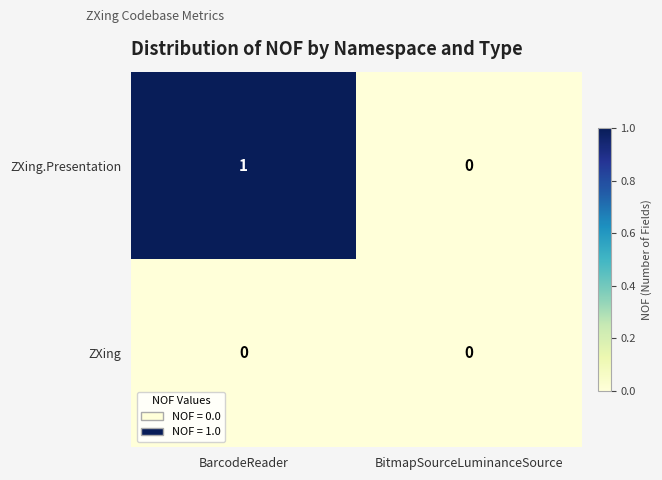

Rank the series by their average value, from highest to lowest.

ZXing.Presentation, ZXing